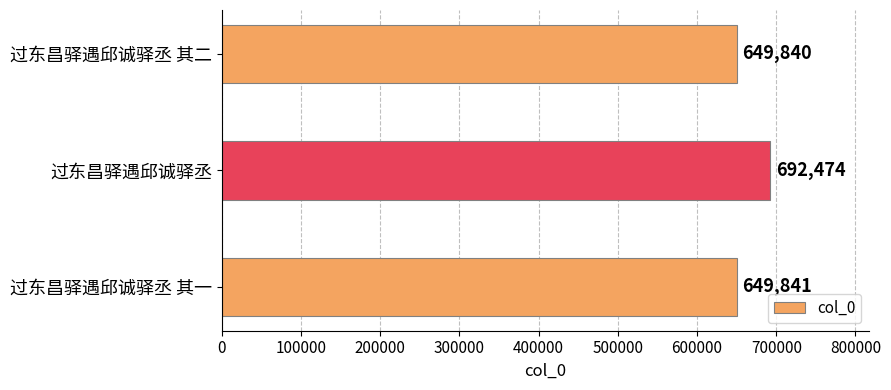

What is the sum of all values?

1992155